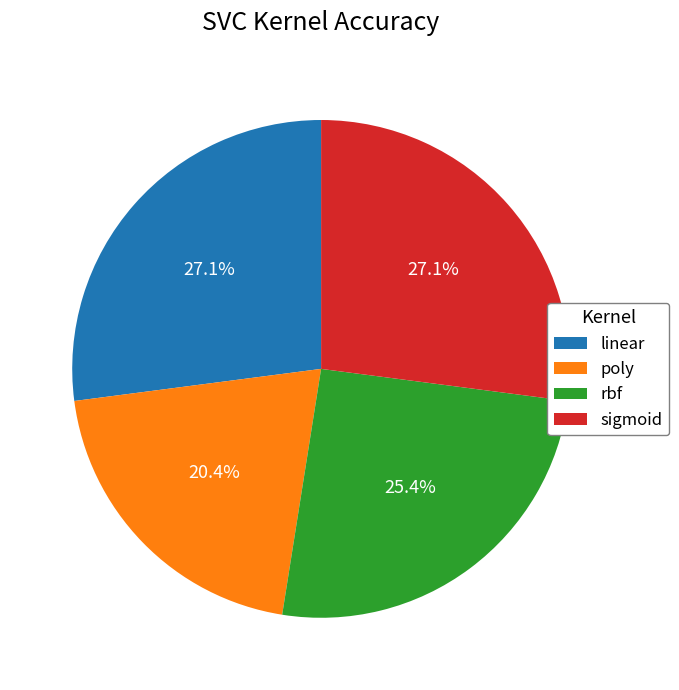

How many segments does this pie chart have?

4